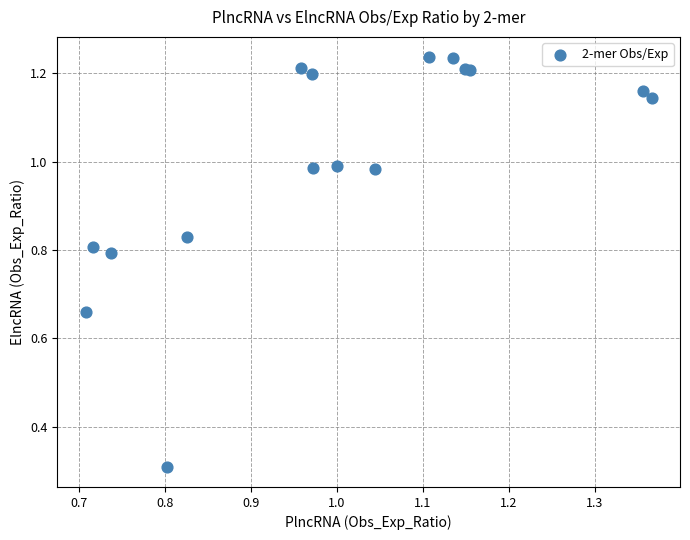

What Y value in the scatter plot is closest to 0?

0.3